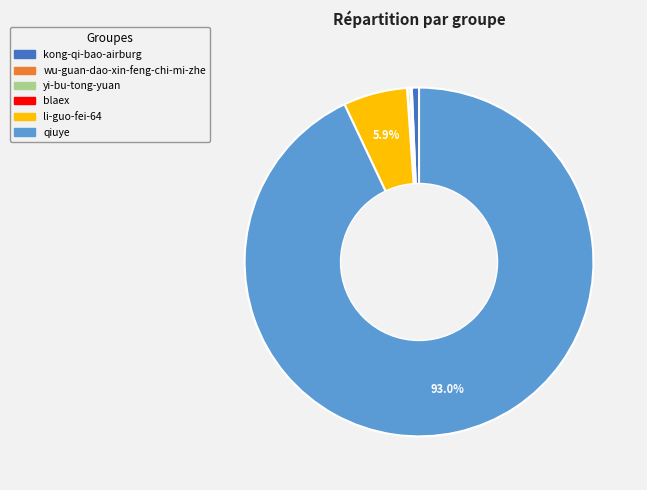

To the nearest percent, what is the average slice percentage?

17%